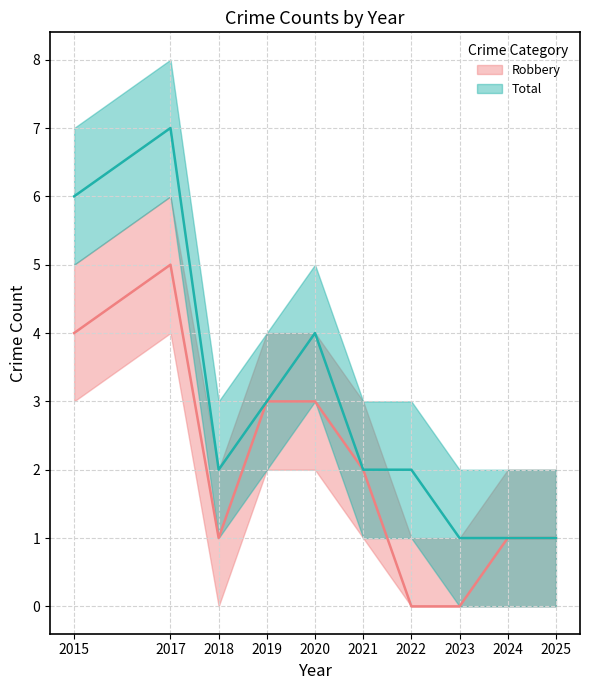

What is the greatest value displayed?

7